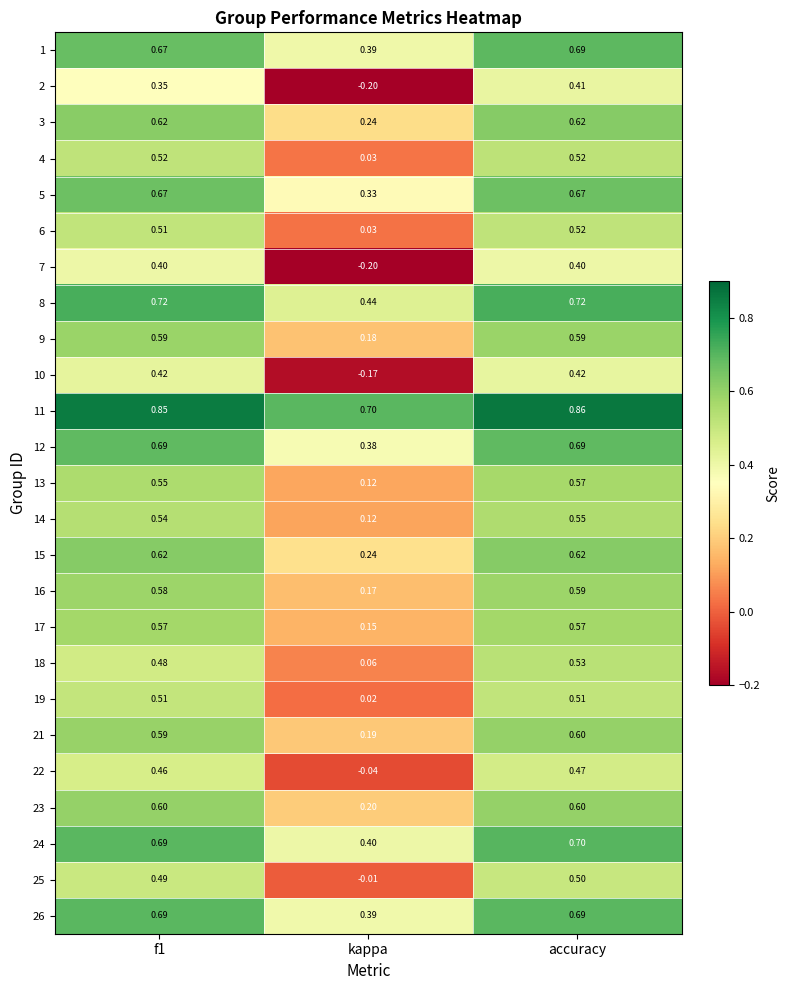

How many series are shown in this chart?

25